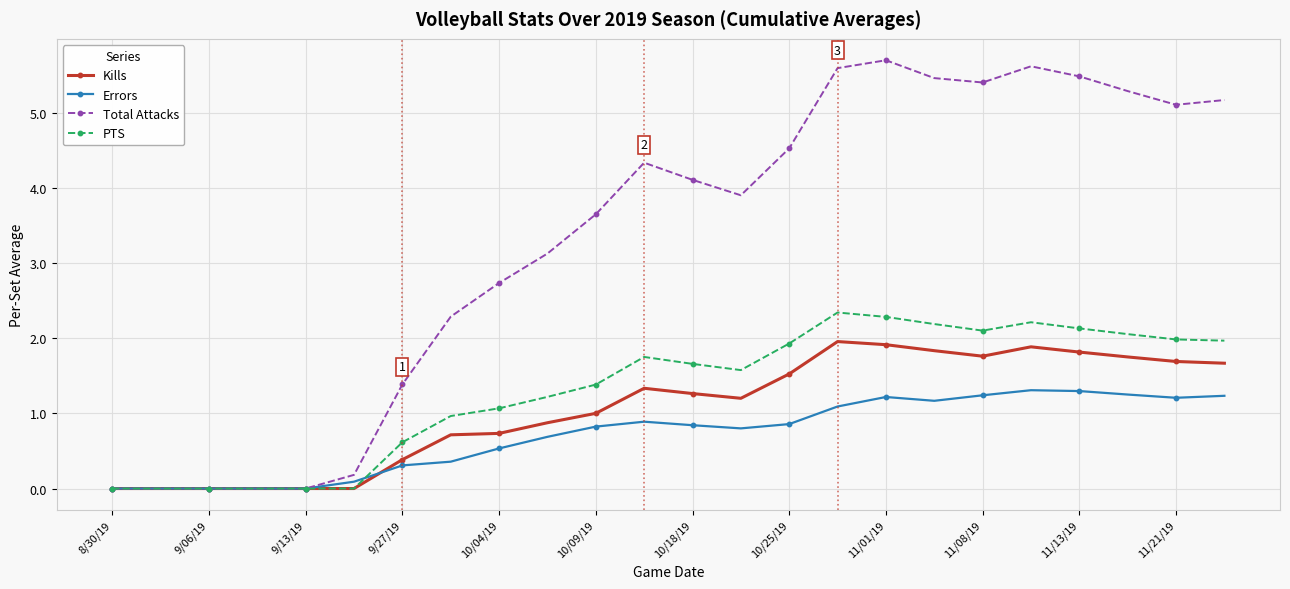

What is the maximum value for Total Attacks?

5.7